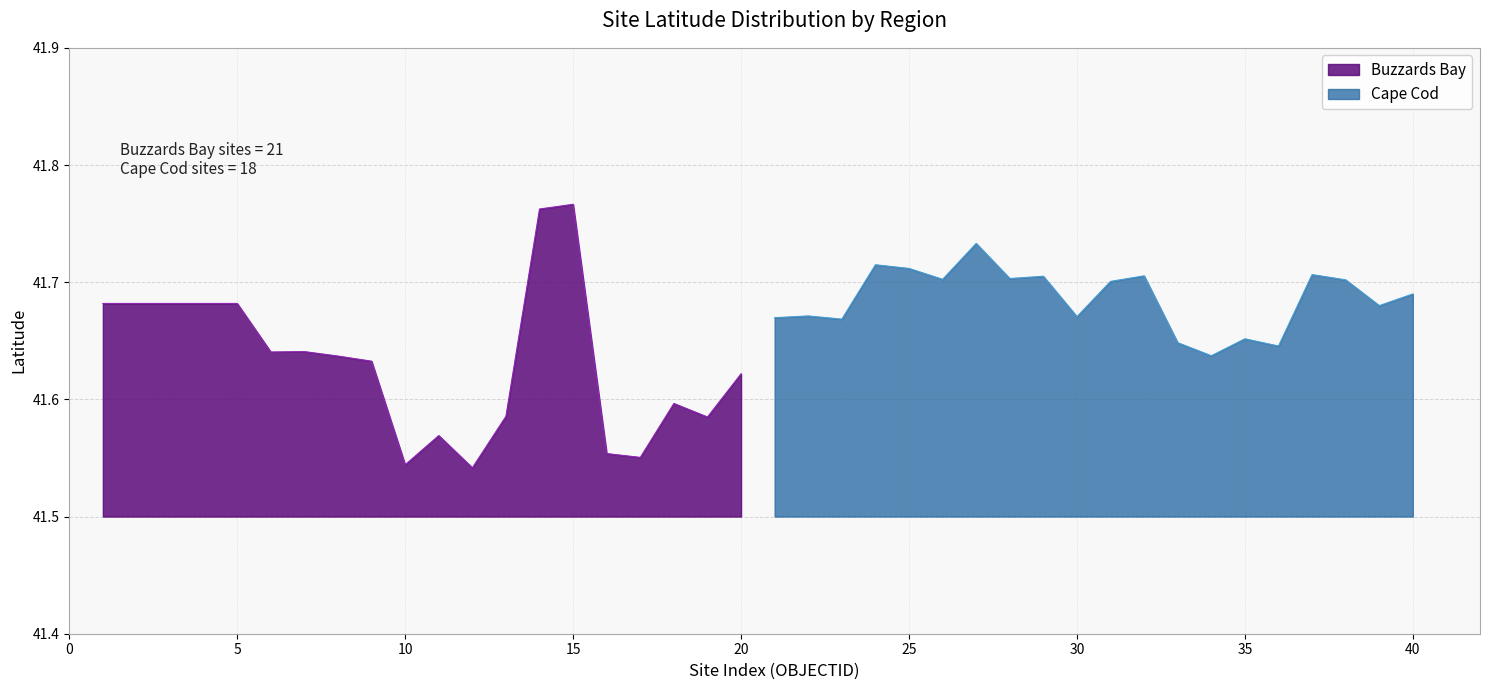

List the series in order of their peak value, lowest first.

Cape Cod, Buzzards Bay